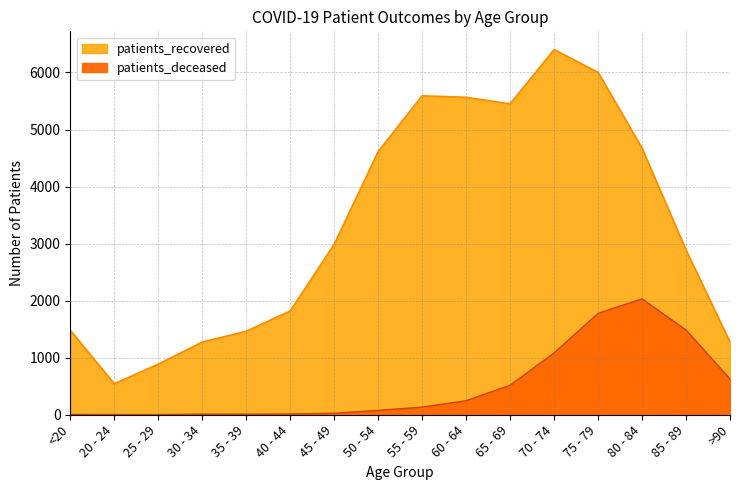

What is the label of the 7th point from the right?

60 - 64